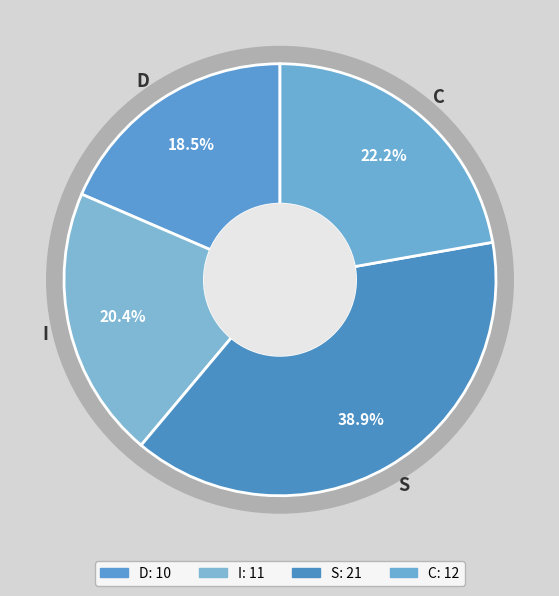

Rank the categories by value from lowest to highest.

D, I, C, S